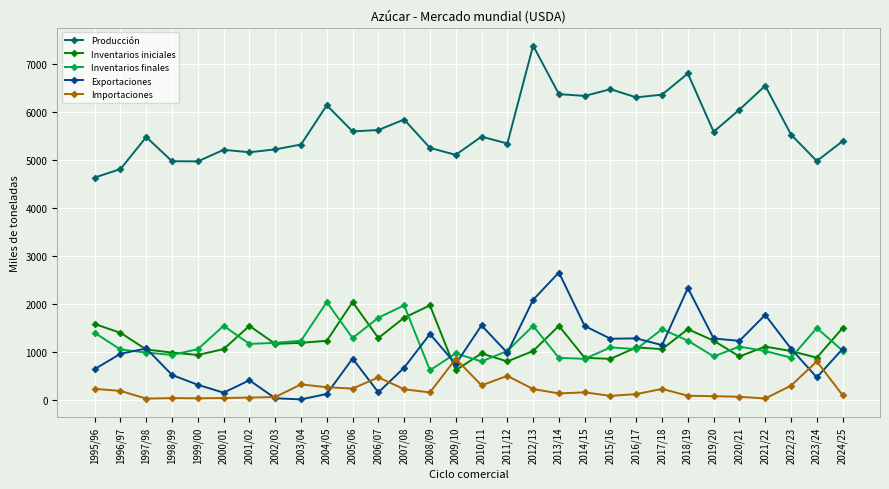

How many data points in Inventarios finales are less than 1099?

15